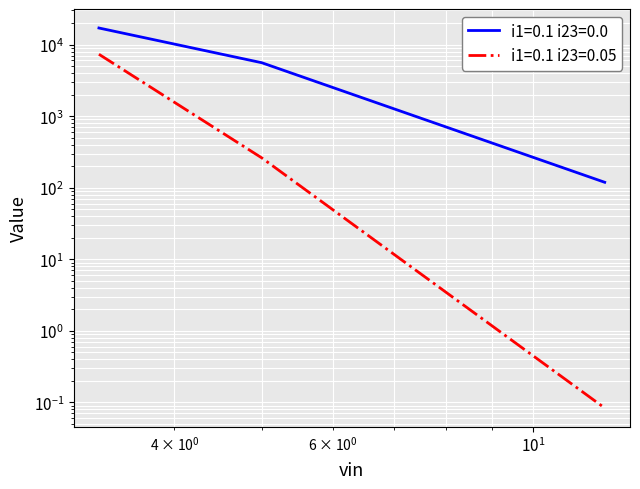

Read the i1=0.1 i23=0.0 value at 5.0.

5586.3